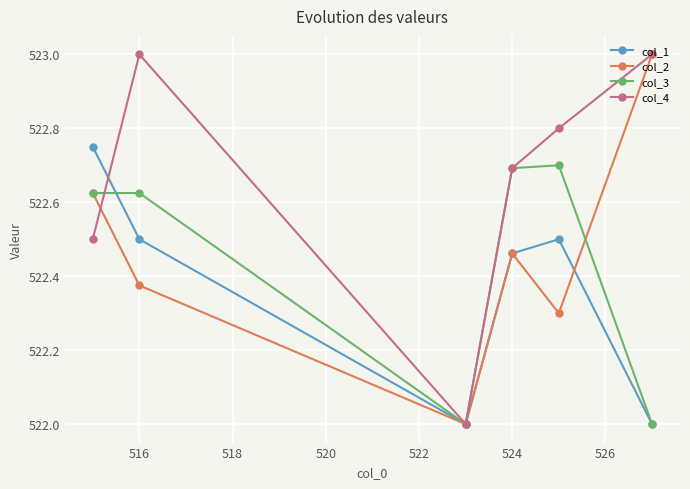

What is the sum of all col_2 values?

3134.8